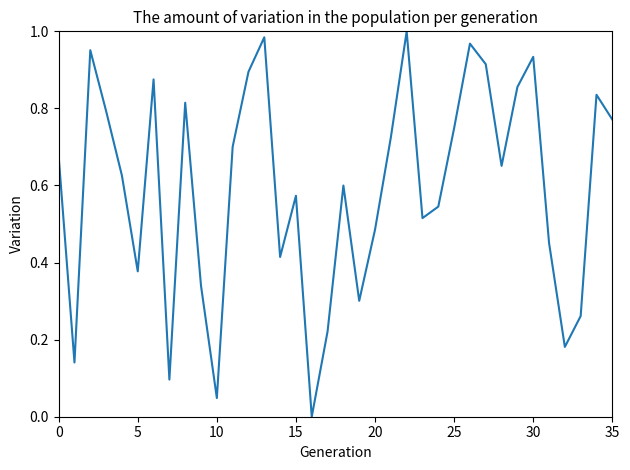

Reading left to right, list all the values displayed in this chart.

0.7	0.1	1.0	0.8	0.6	0.4	0.9	0.1	0.8	0.3	0.0	0.7	0.9	1.0	0.4	0.6	0.0	0.2	0.6	0.3	0.5	0.7	1.0	0.5	0.5	0.7	1.0	0.9	0.7	0.9	0.9	0.5	0.2	0.3	0.8	0.8